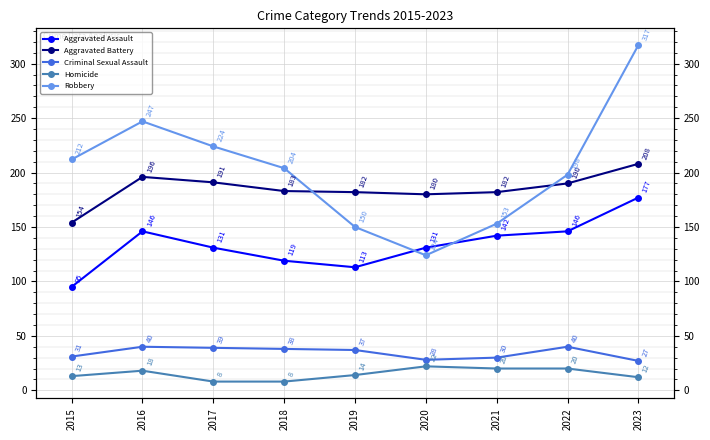

Which series has the widest spread of values?

Robbery